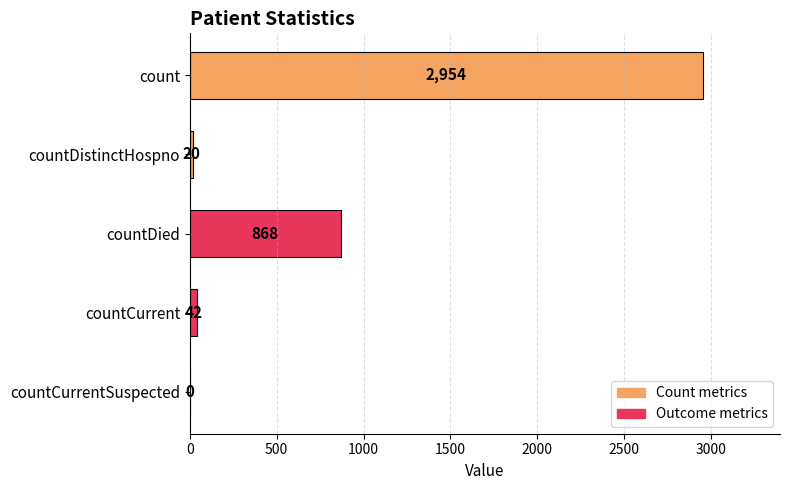

What is the change in value from count to countCurrentSuspected?

-2954